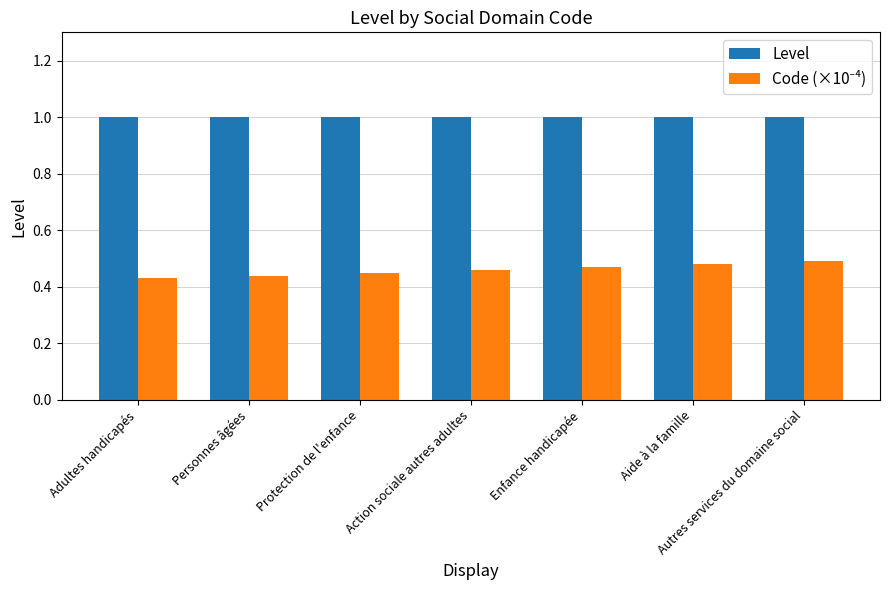

What value does the Level series have at Adultes handicapés?

1.0